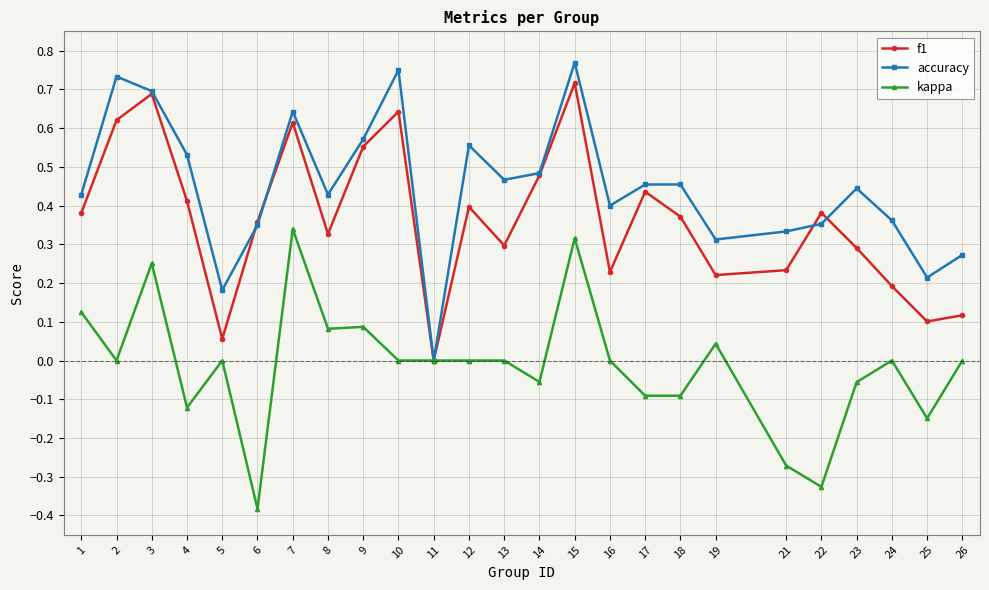

Rank the series at 25 from lowest to highest value.

kappa, f1, accuracy